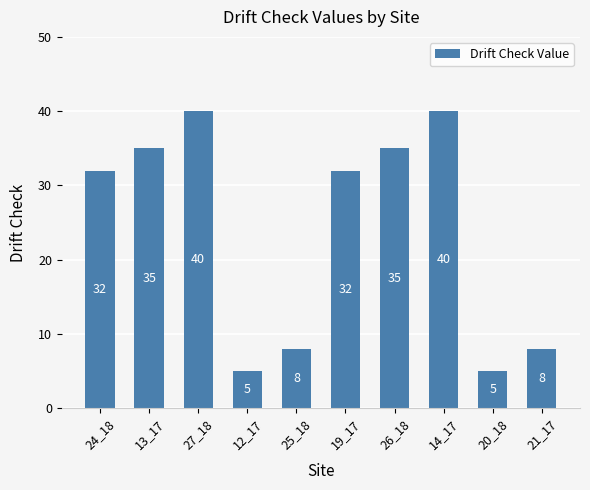

What is the minimum value shown in the chart?

5